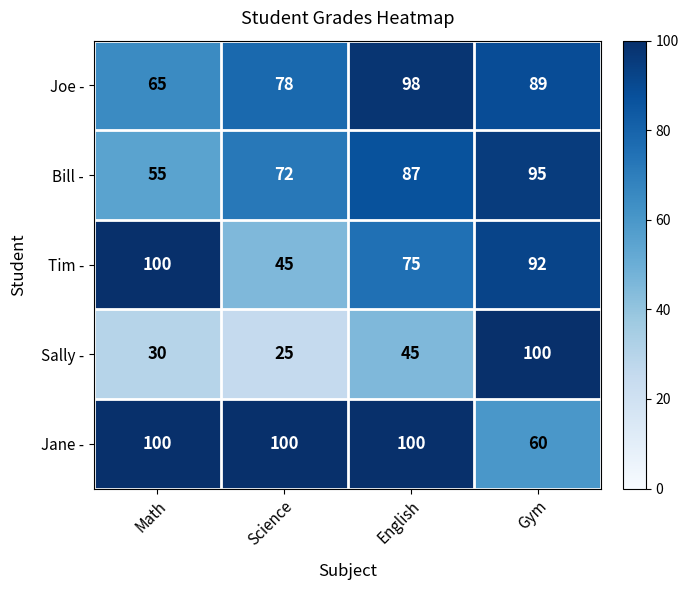

Read the Jane - value at English, to the nearest 5.

100